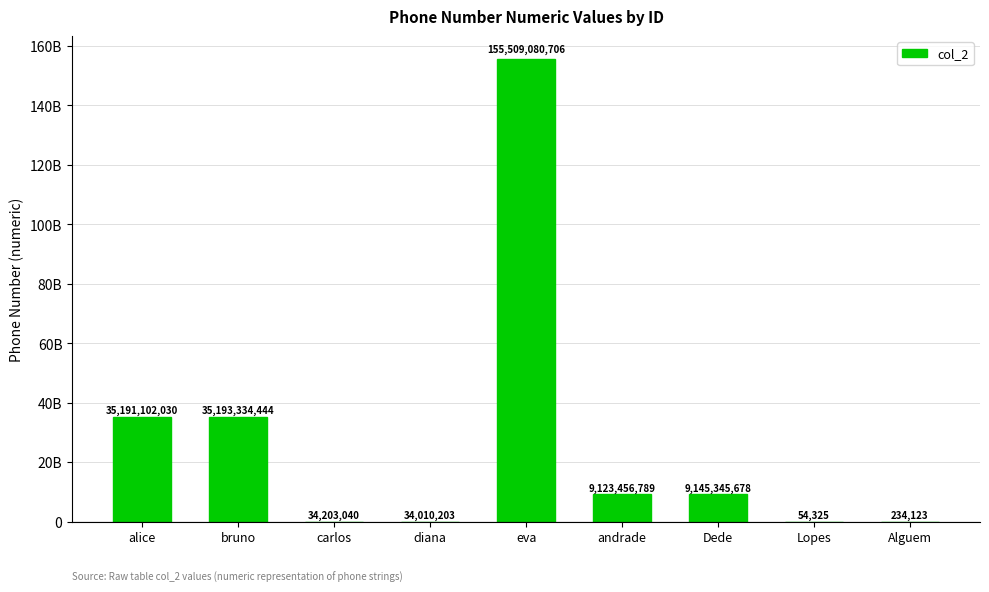

Rank the categories by value from highest to lowest.

eva, bruno, alice, Dede, andrade, carlos, diana, Alguem, Lopes